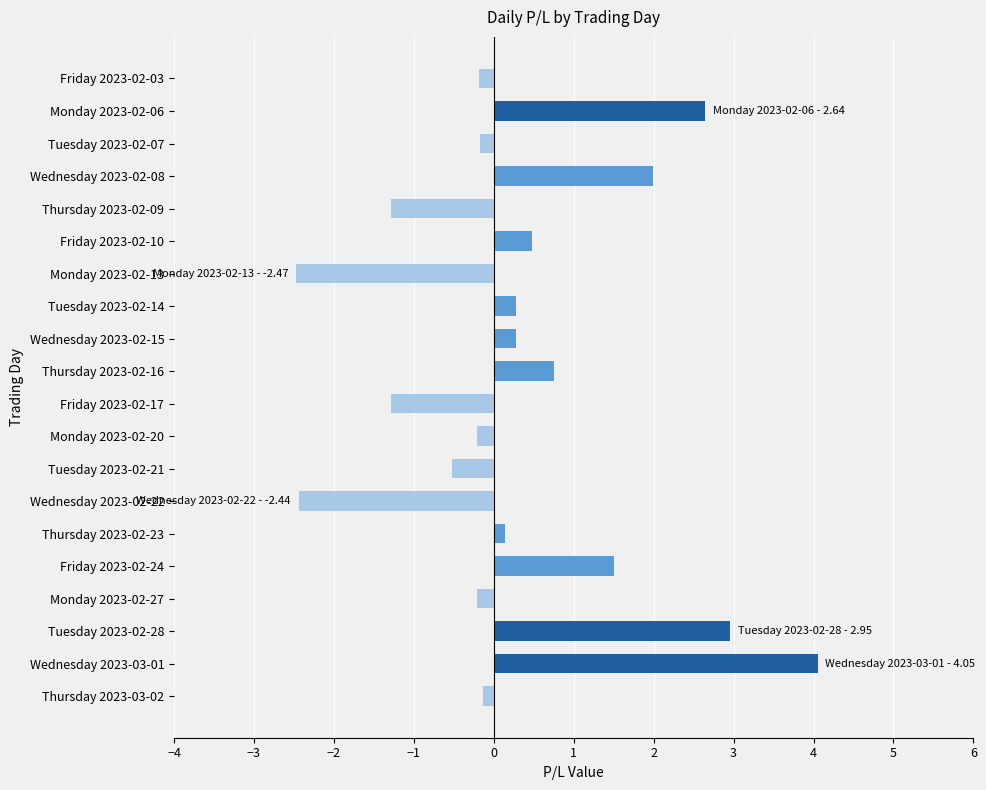

What position from the bottom is Monday 2023-02-20?

9